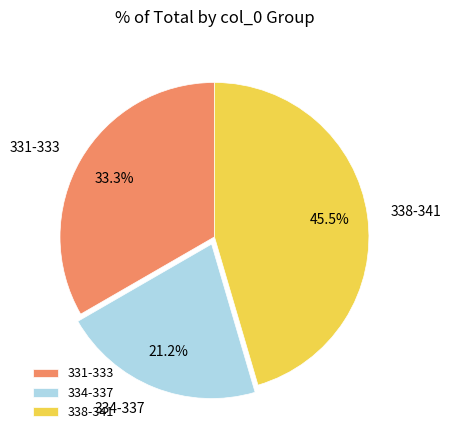

Which category has the biggest portion of the pie?

338-341